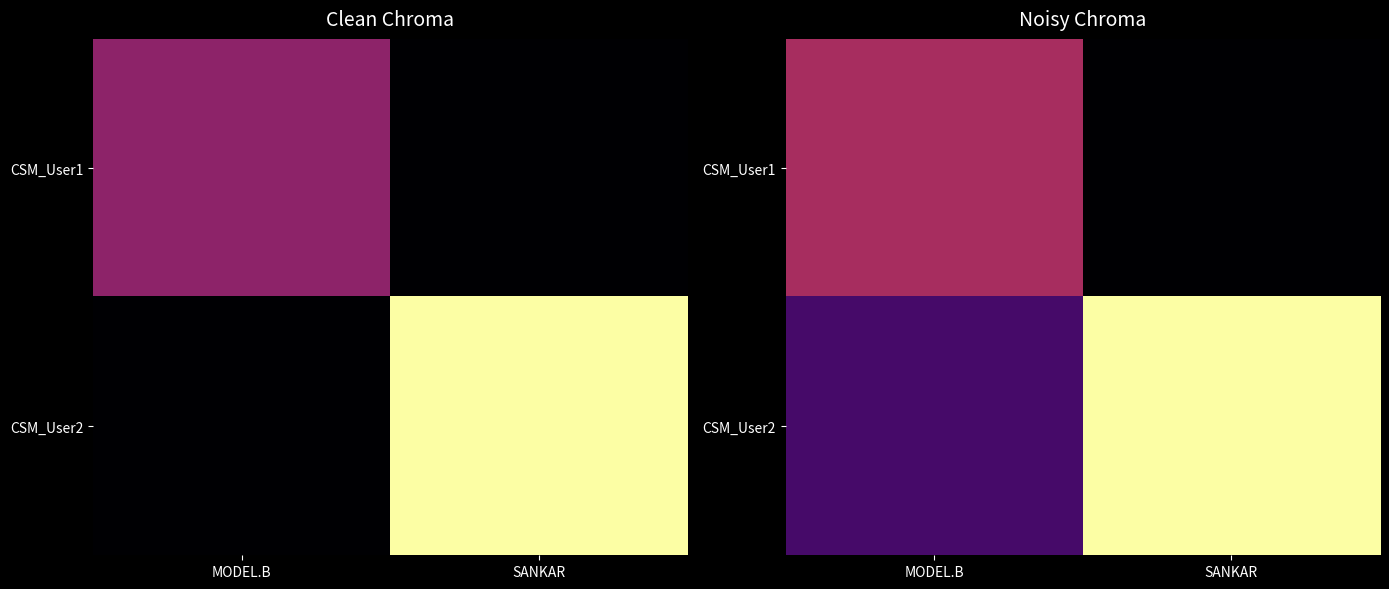

Is it true that CSM_User2 equals 368.0 at SANKAR?

True